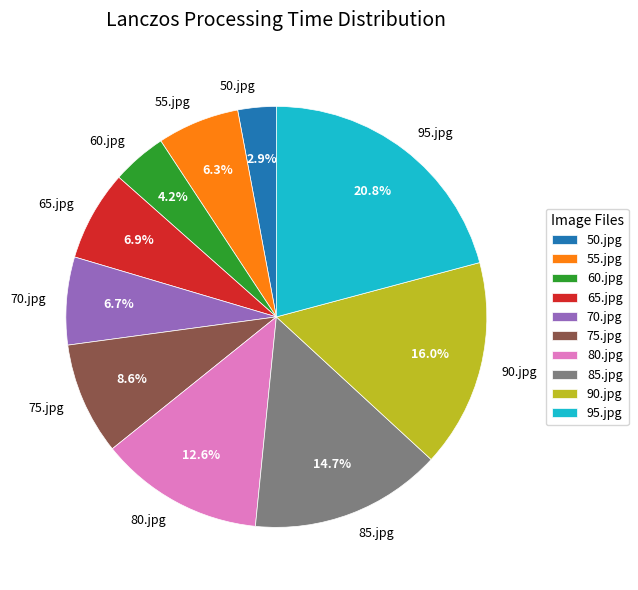

To the nearest percent, what portion does 60.jpg represent?

4%